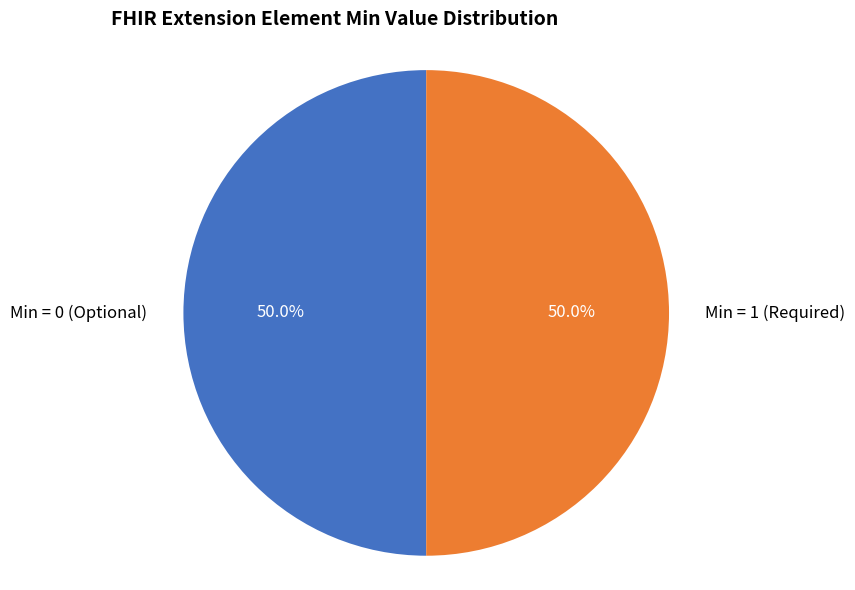

What portion of the pie excludes Min = 1 (Required)?

50.0%